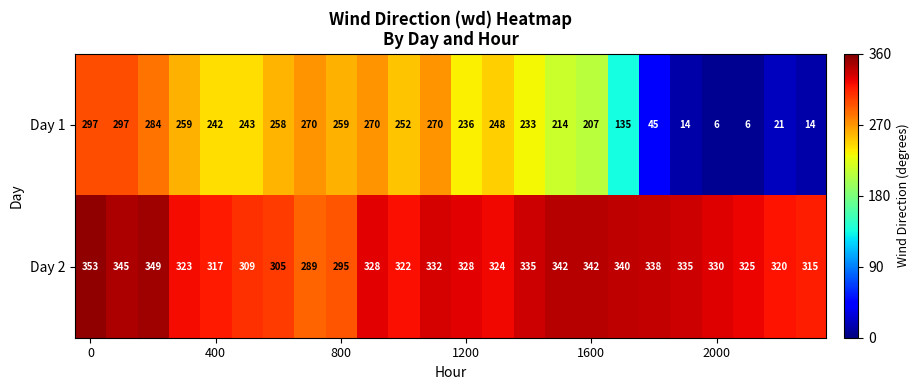

Rank the series by their average value, from highest to lowest.

Day 2, Day 1